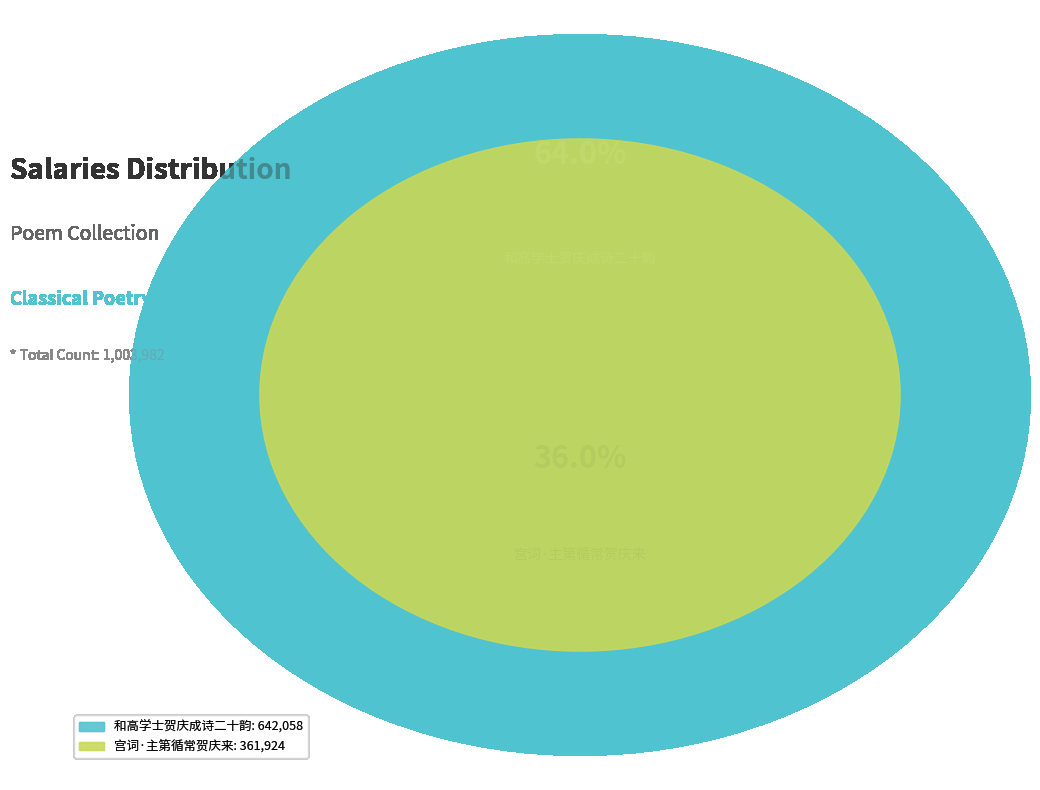

Combined, do 宫词·主第循常贺庆来 and 和高学士贺庆成诗二十韵 account for over 50%?

Yes